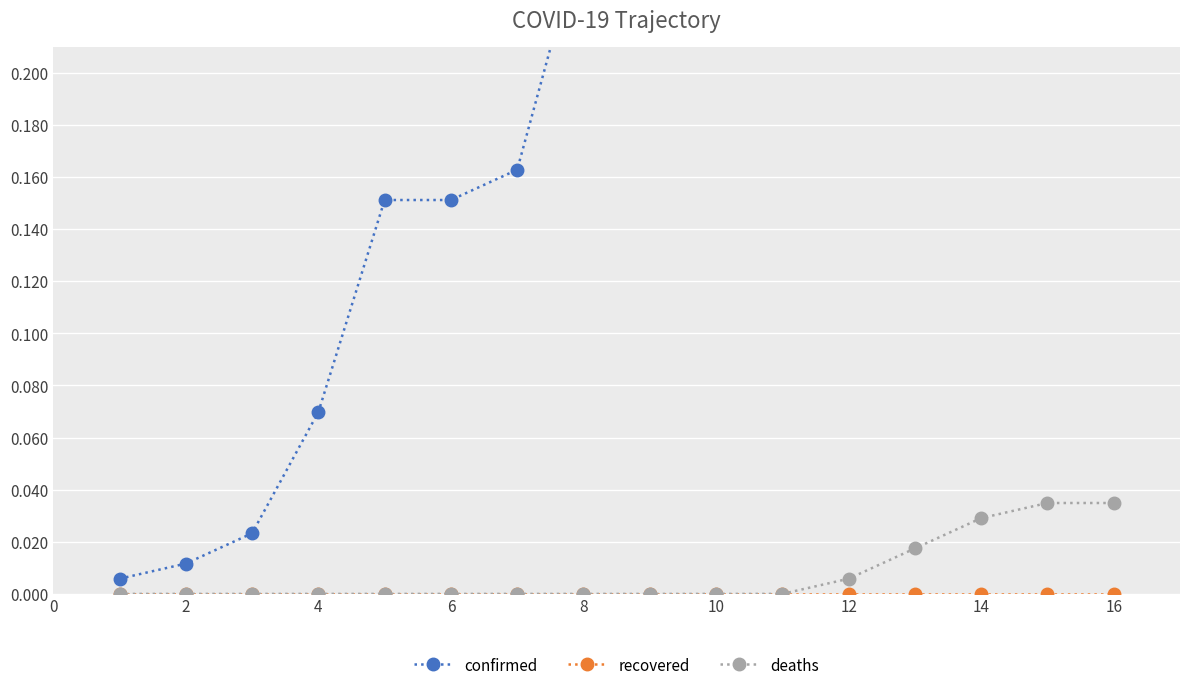

True or false: deaths has a value of 0.0 at 2.

True